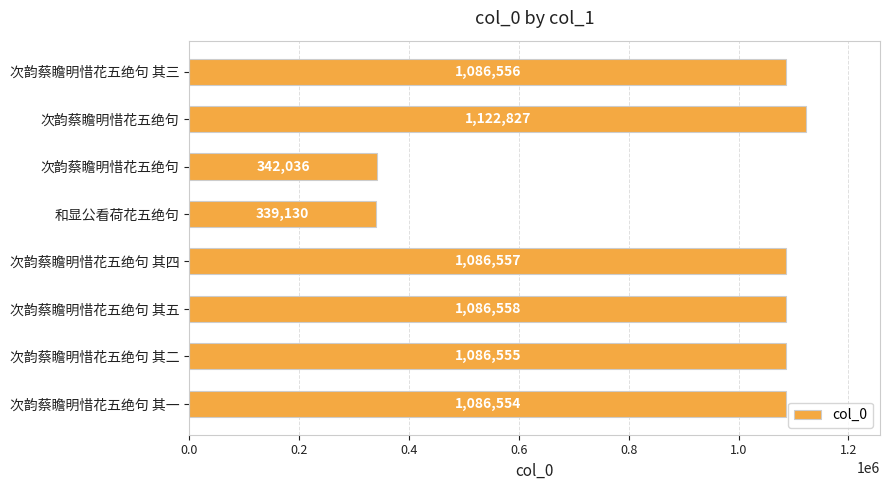

How many bars are there in total?

8